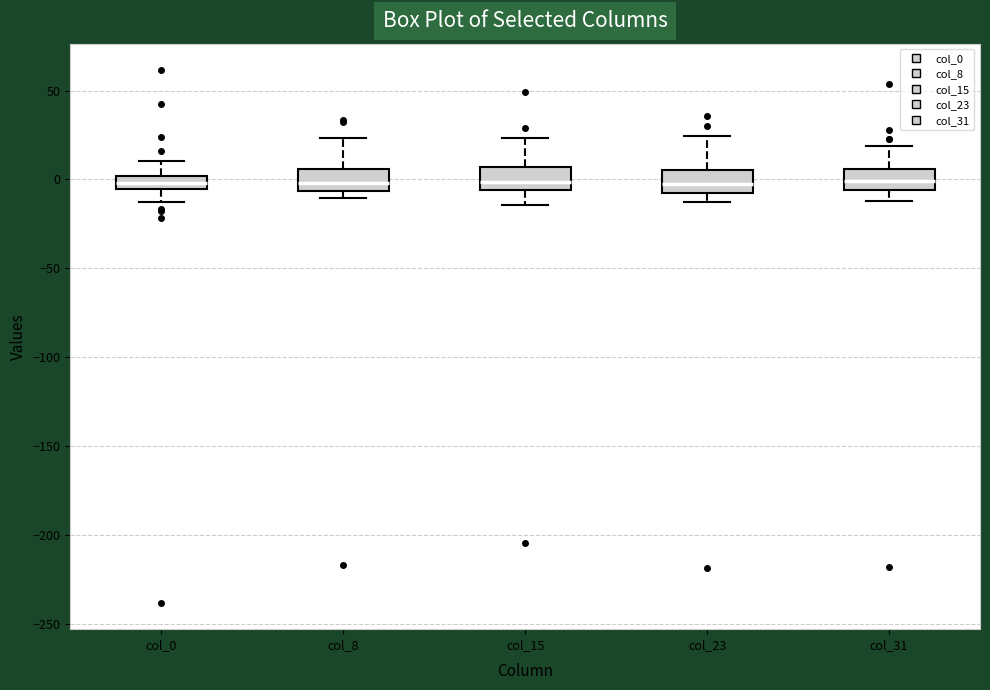

Where does the lower whisker of the box for col_23 end on the y-axis? The values are not printed on the chart, so give them approximately, as read against the axis.

-15